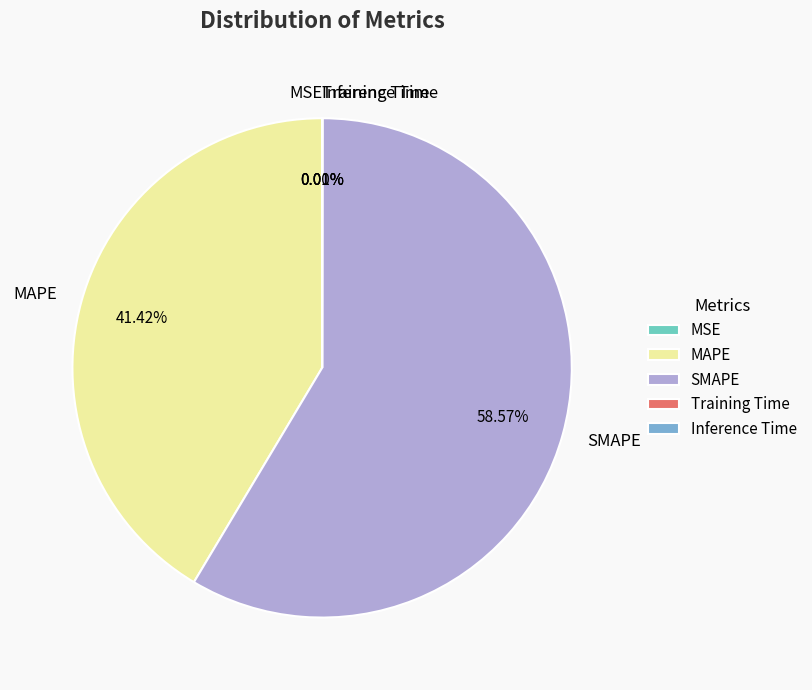

Does SMAPE represent more than half of the total?

Yes